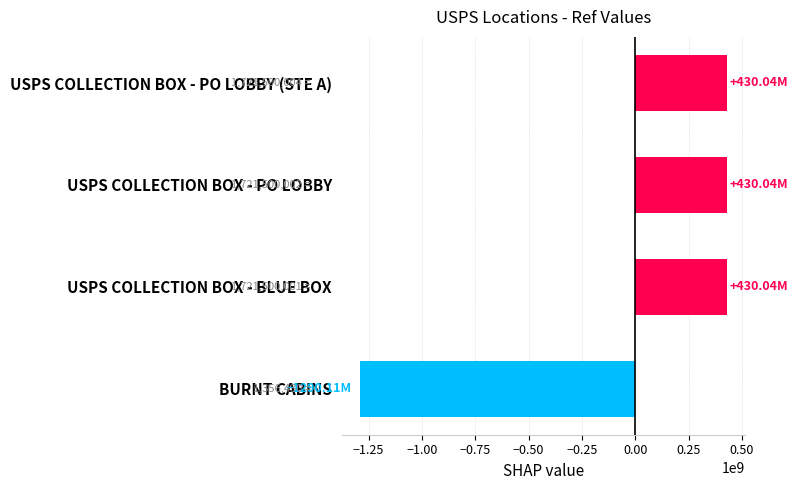

Are the bars grouped side by side (vs. stacked)?

No